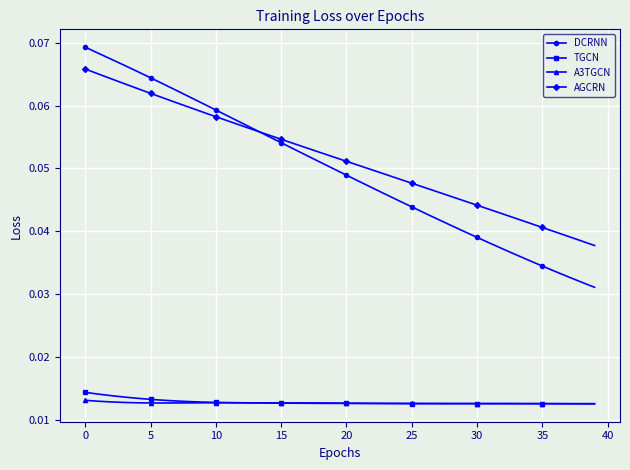

List the series in order of their peak value, lowest first.

A3TGCN, TGCN, AGCRN, DCRNN